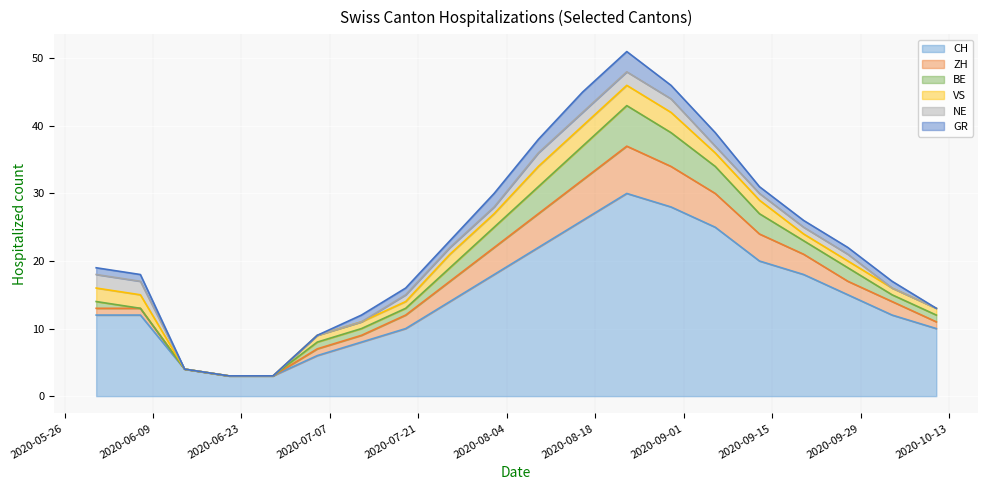

True or false: BE has more than 0 points higher than both neighbors.

True